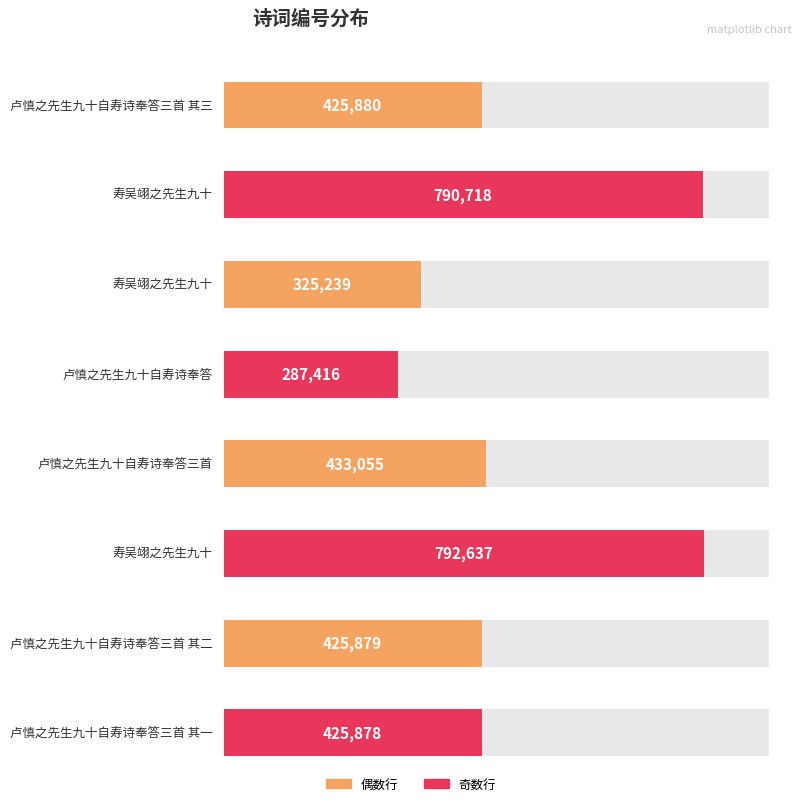

How many bars are there in total?

8